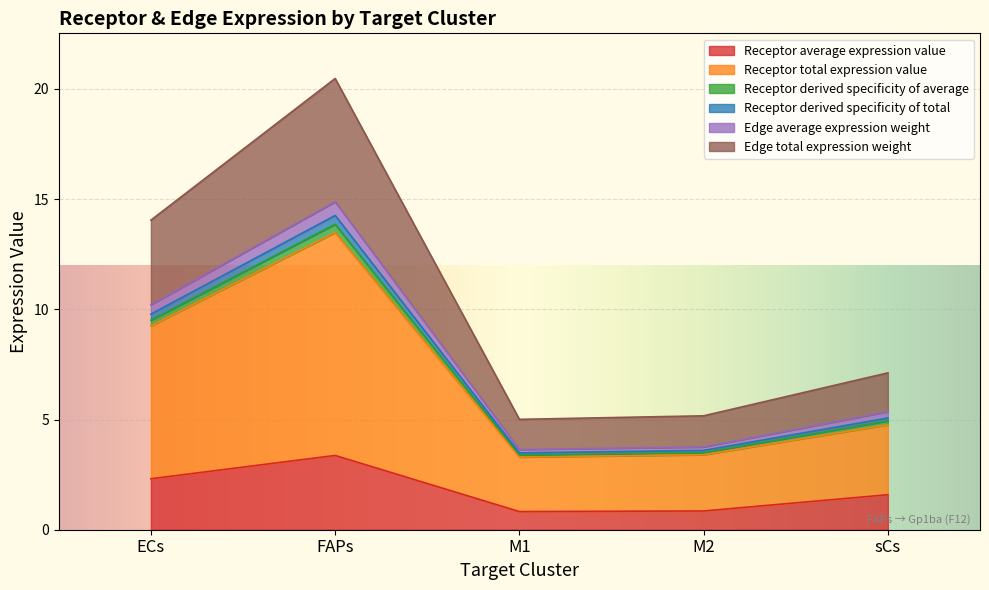

The value of Receptor average expression value at FAPs is 5.8. True or false?

False